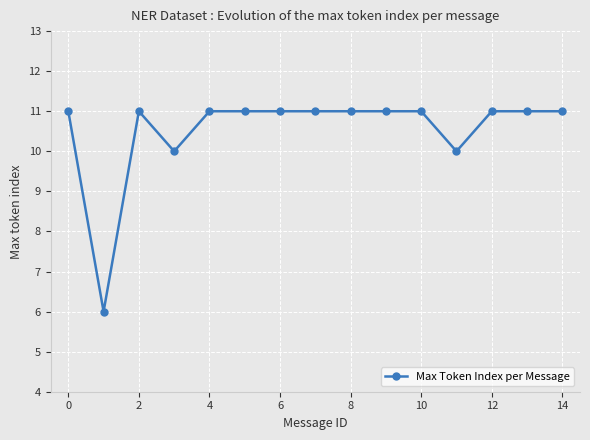

What is the difference between the maximum and minimum values?

5